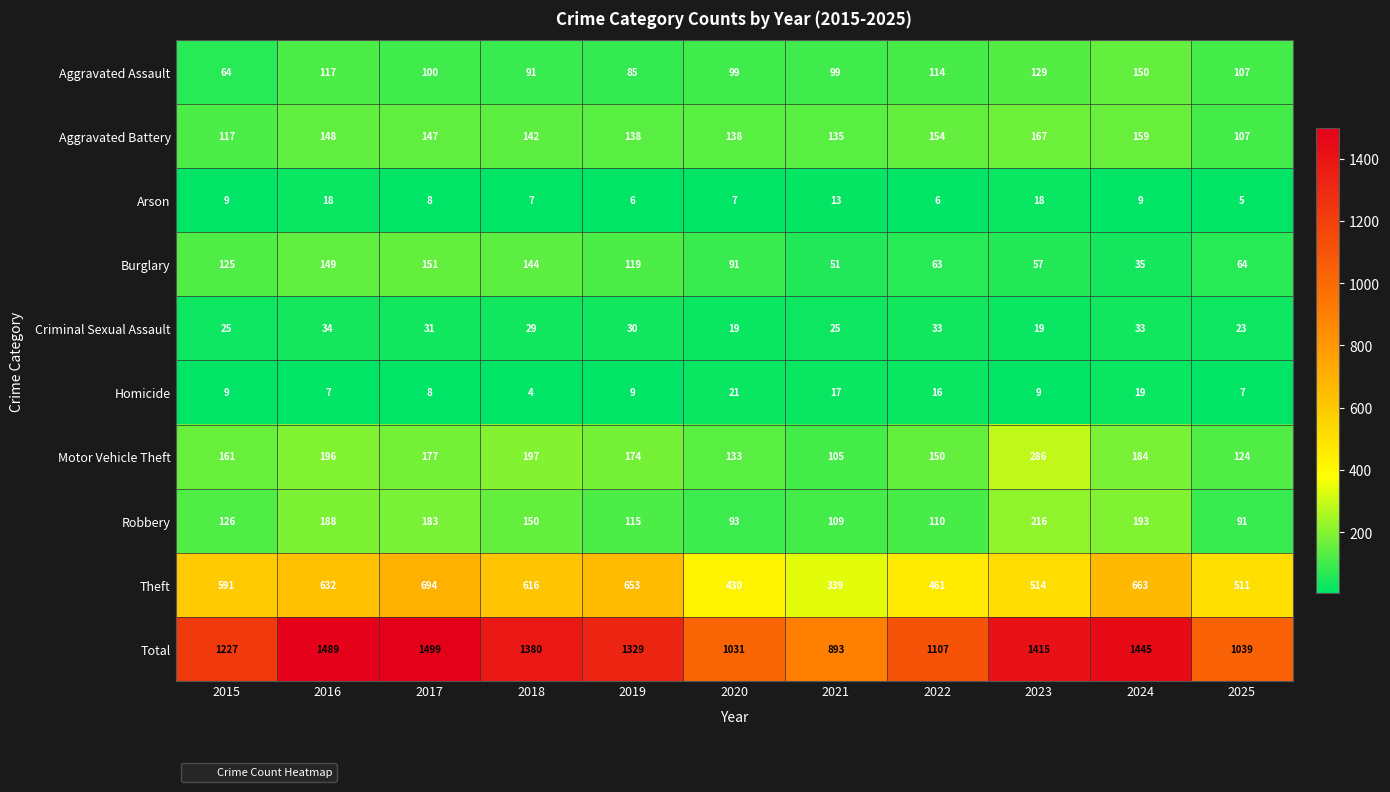

Which category has the highest value in the Theft series?

2017